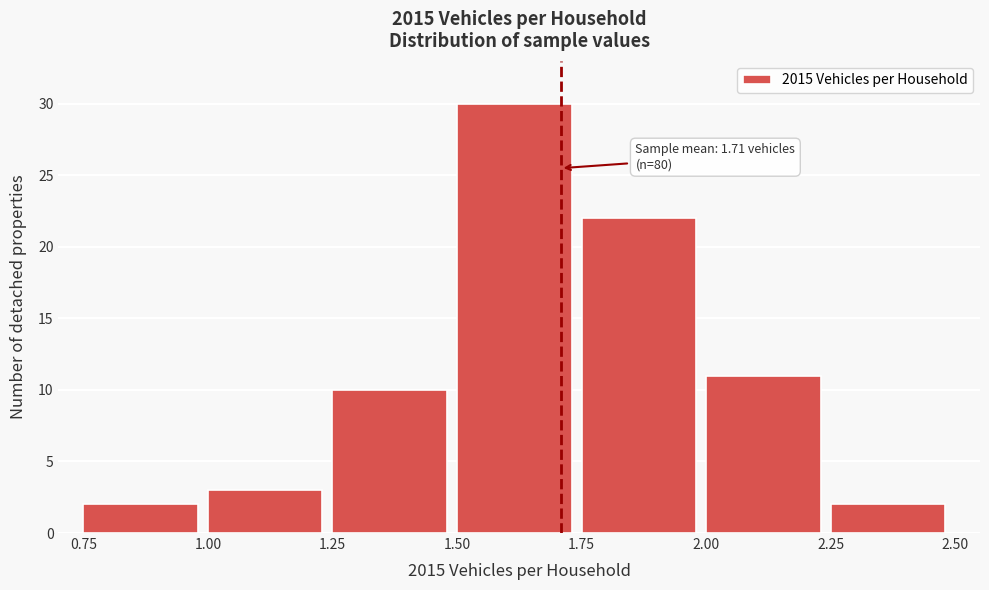

Which range on the x-axis has the tallest bar?

1.50 to 1.75